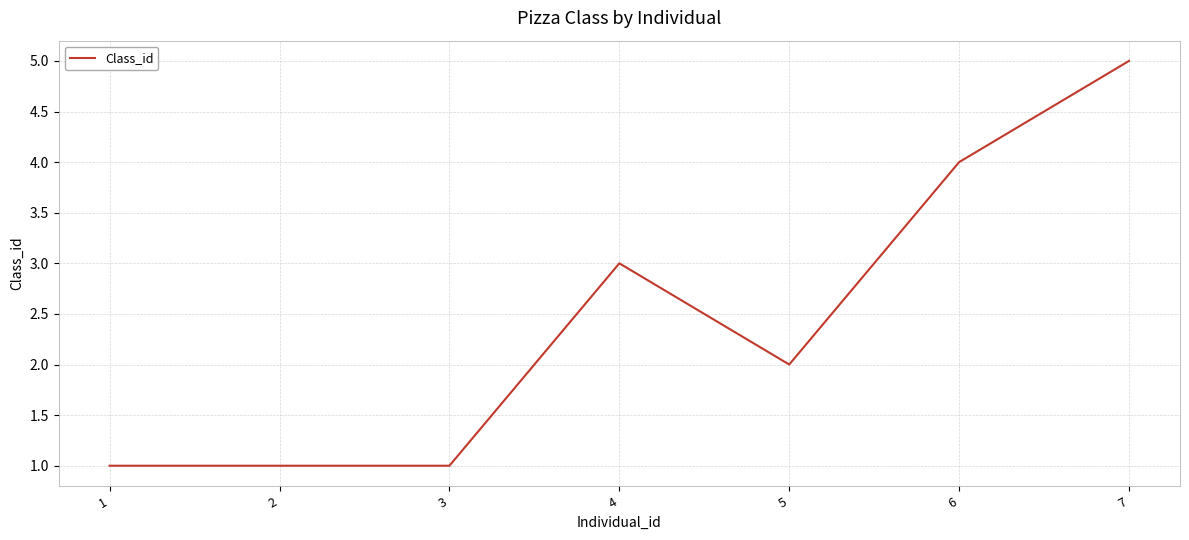

What is the sum of all values?

17